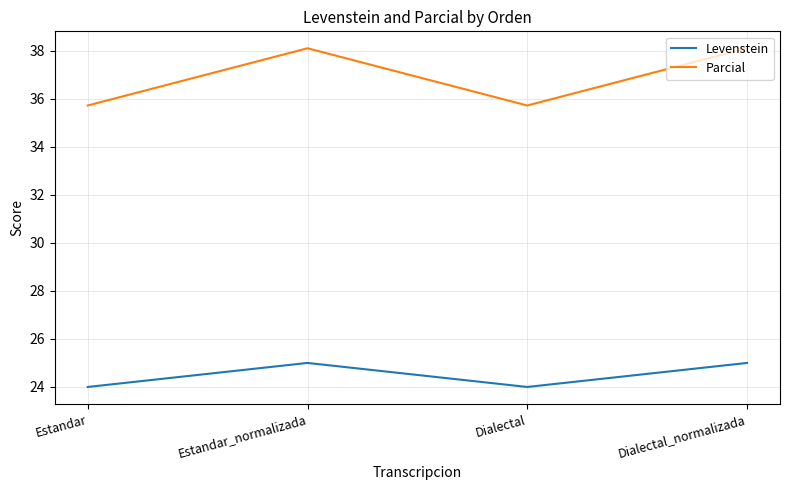

True or false: Levenstein has a value of 33.8 at Dialectal.

False